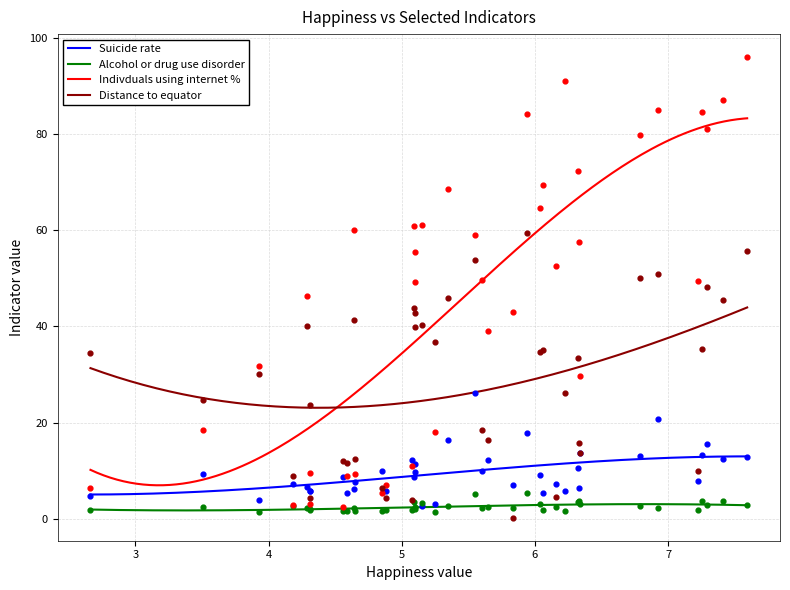

At how many categories does at least one series exceed 42?

24